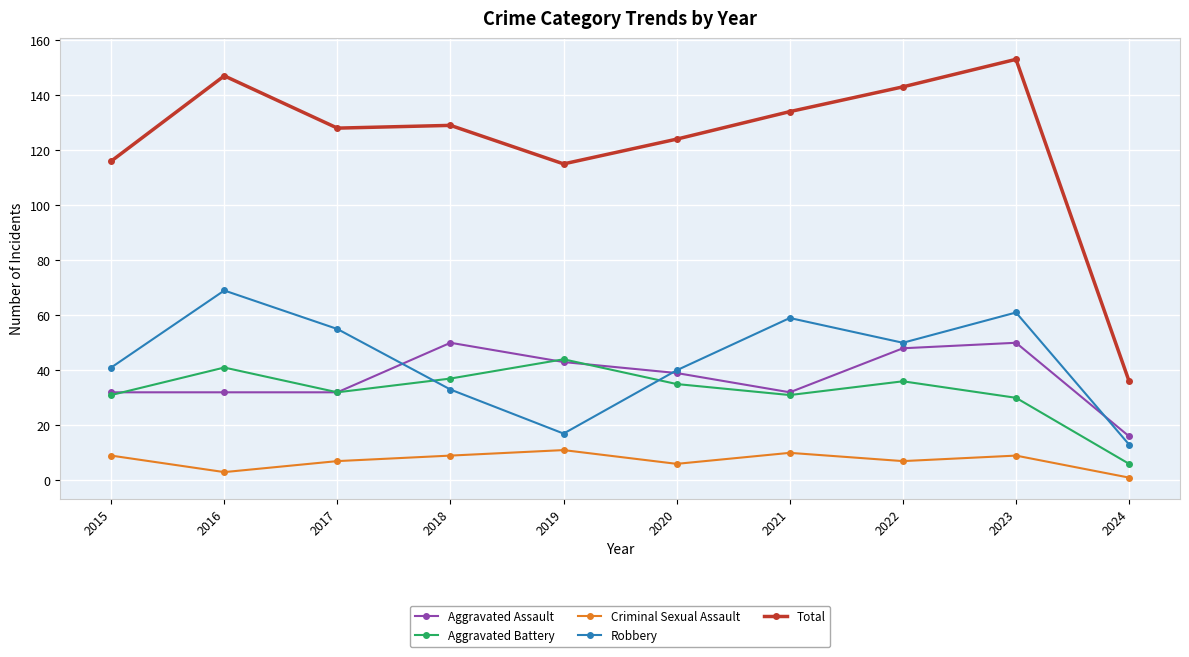

The value of Robbery at 2023 is 21. True or false?

False